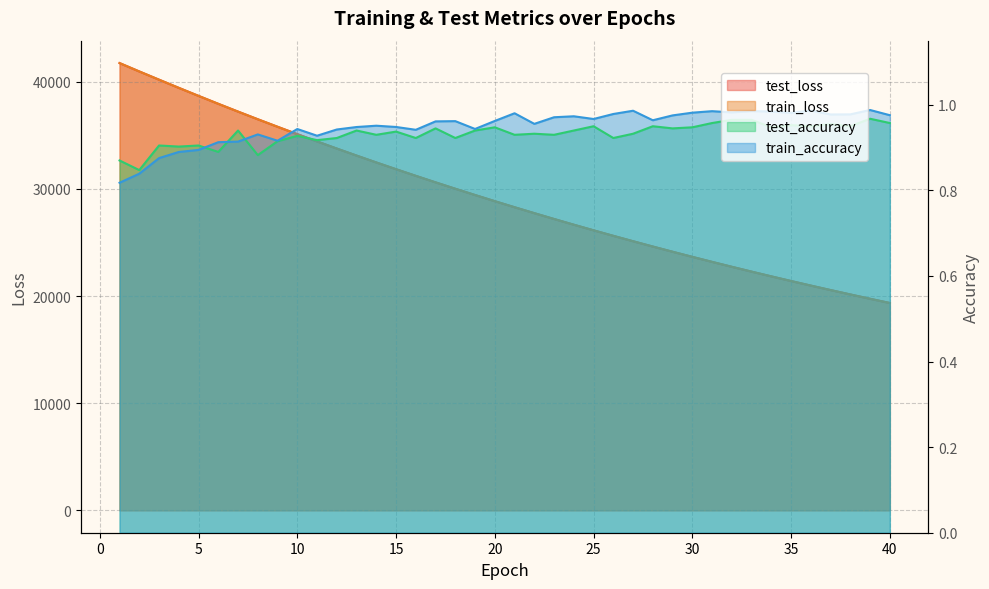

True or false: train_accuracy has a value of 1.0 at 36.

True